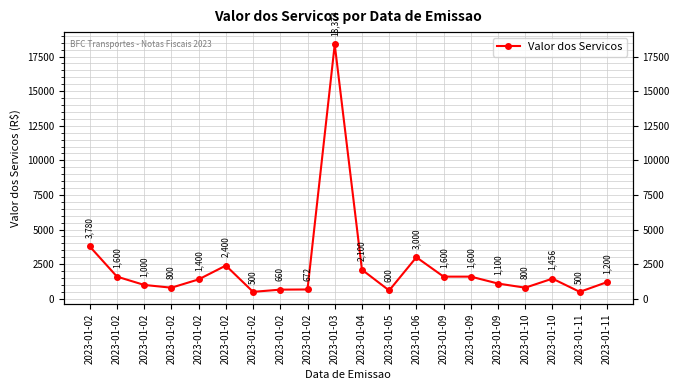

What is the smallest value displayed?

500.0